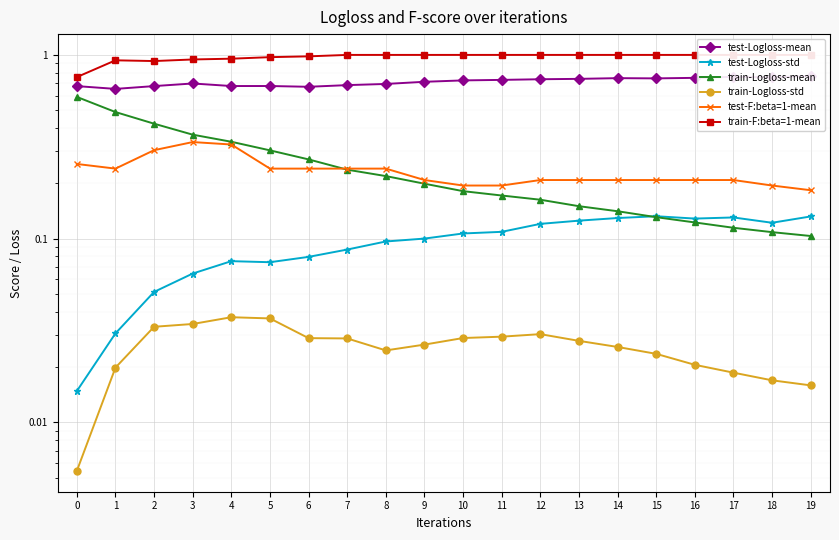

What is the difference between the maximum and second lowest values in the test-Logloss-mean series?

0.1